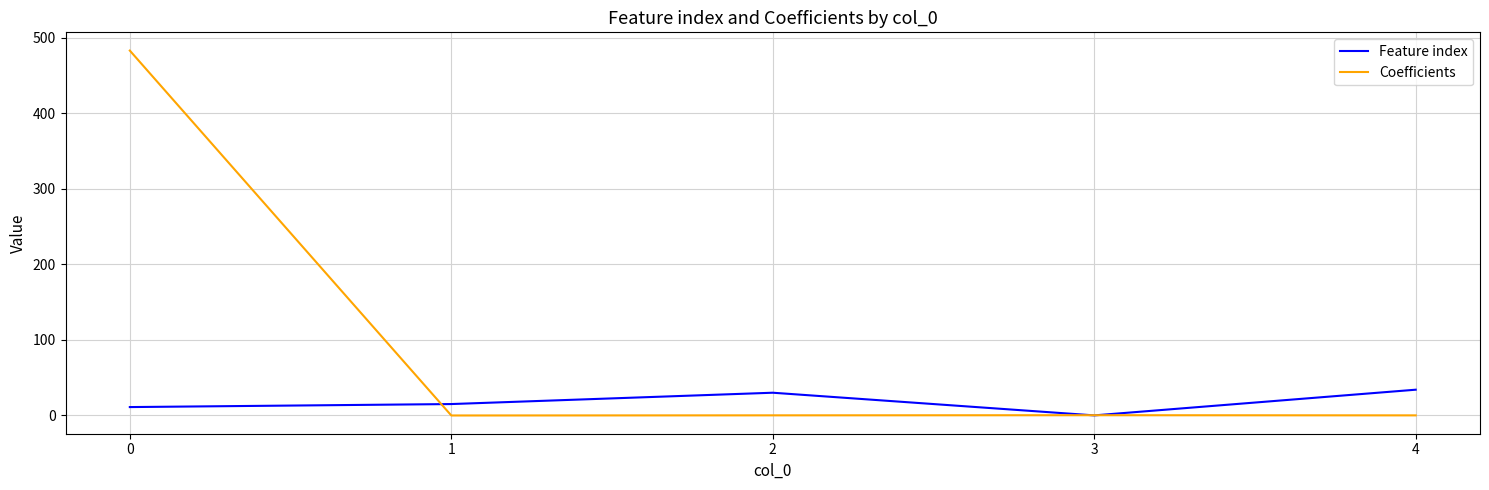

What is the maximum value shown in the chart?

482.9